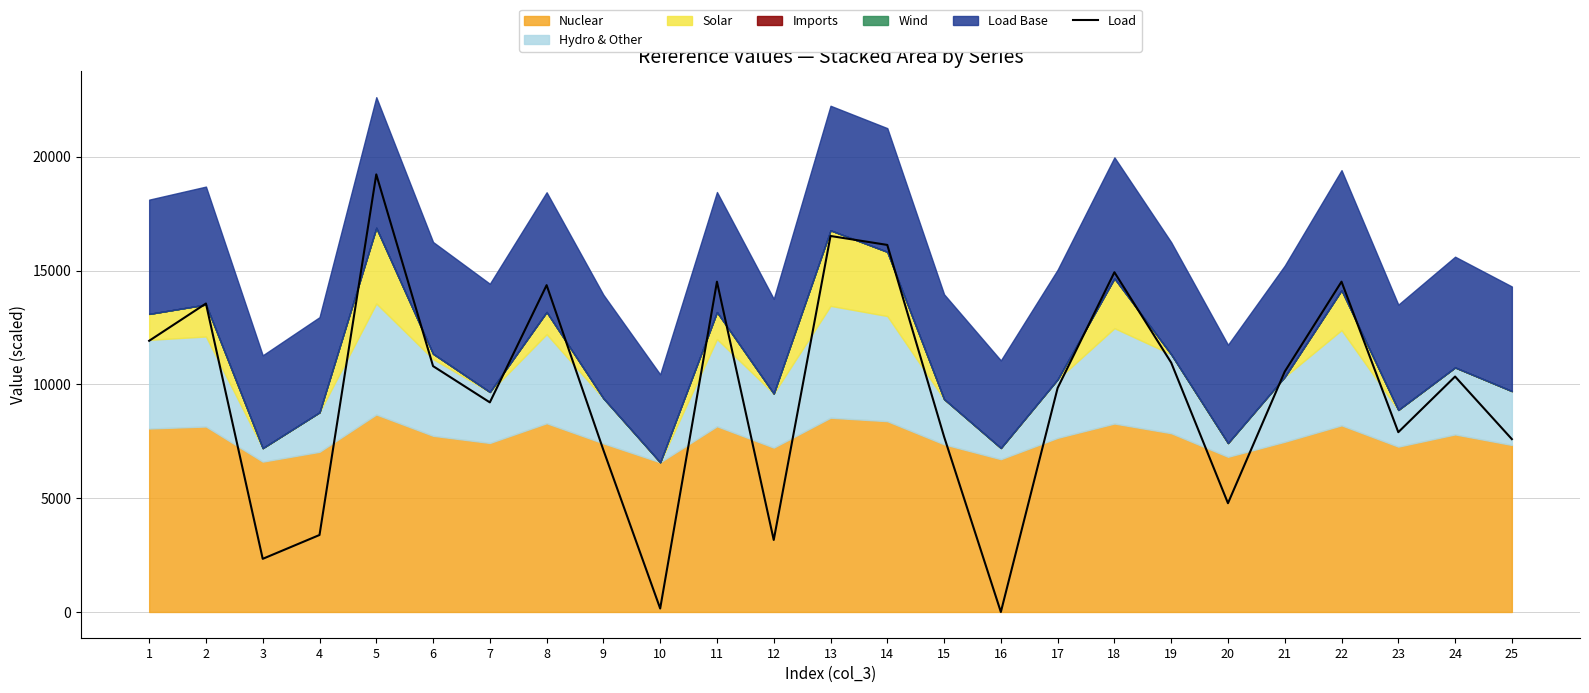

The value of Load at 22 is 8340.1. True or false?

False